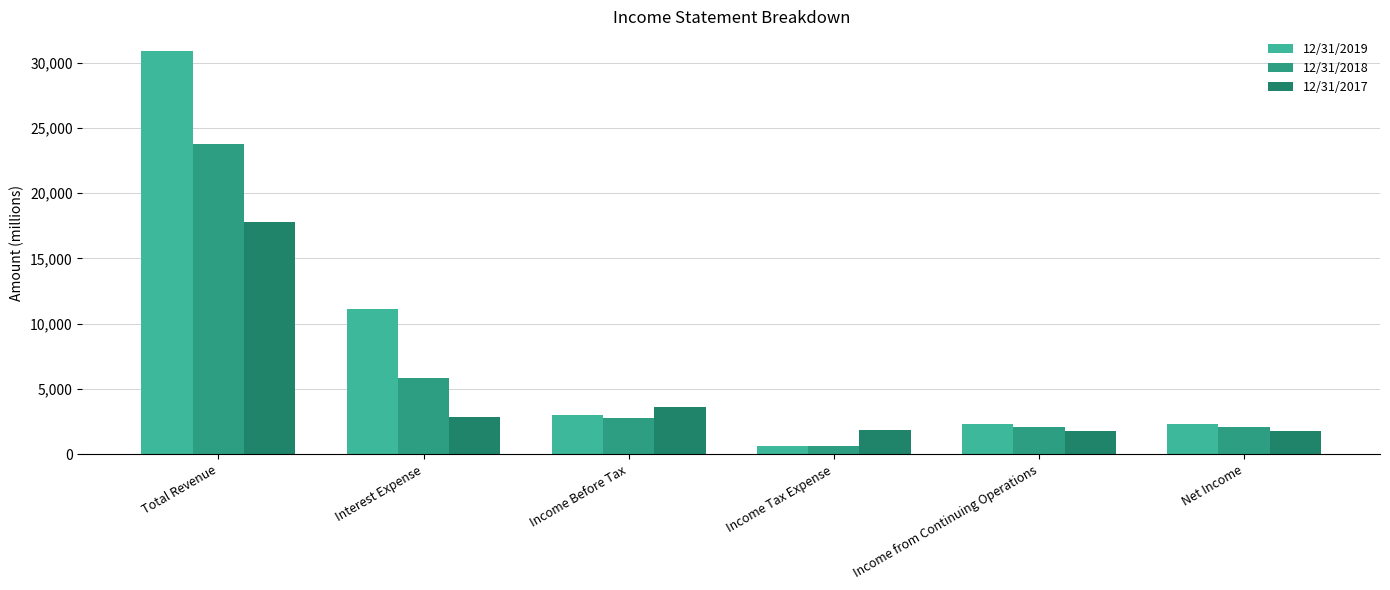

How many distinct data groups are displayed?

3